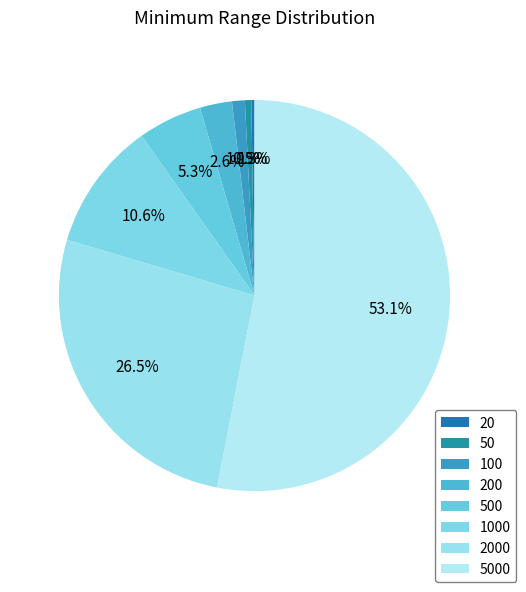

Does 100 represent more than half of the total?

No